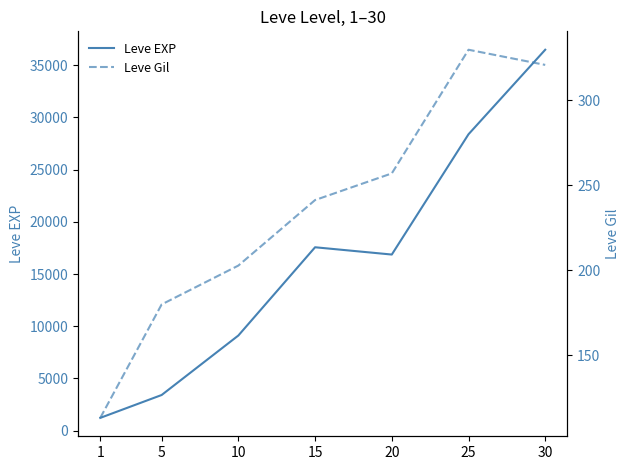

Between 25 and 5, which is larger?

25